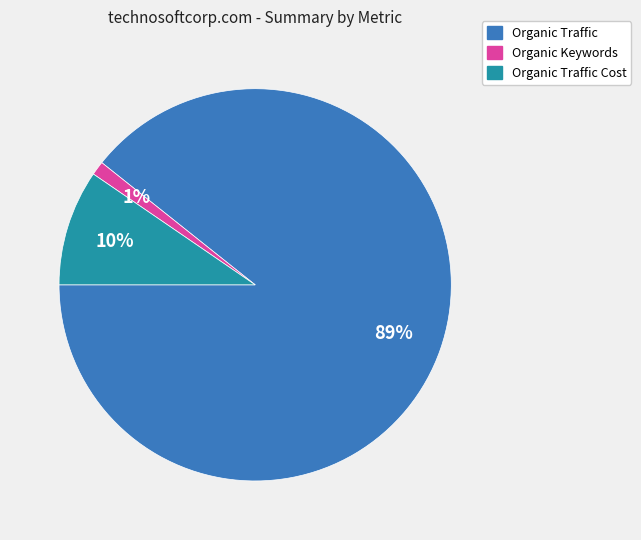

Is there any slice that represents more than half of the pie?

Yes